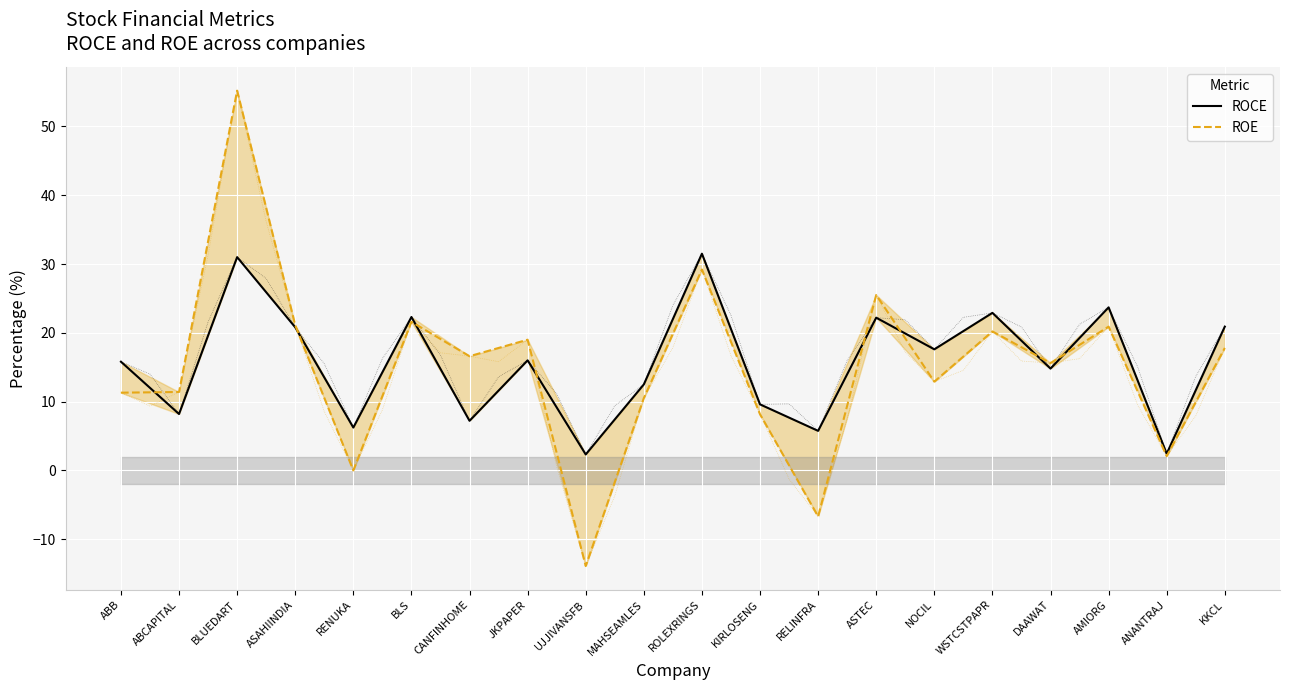

List the series in order of their overall mean, highest first.

ROCE, ROE